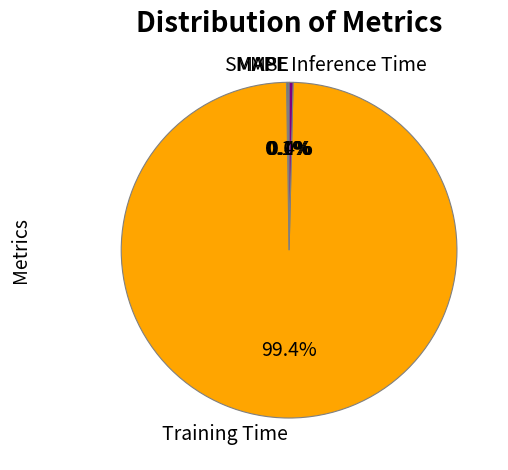

What is the largest slice in the pie chart?

Training Time